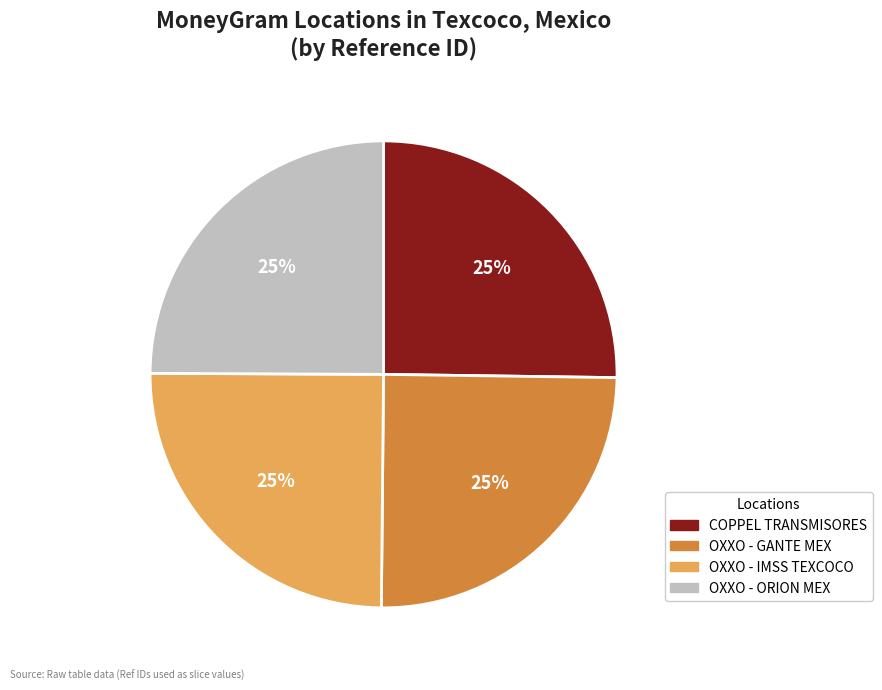

To the nearest percent, what percentage of the pie is OXXO - GANTE MEX?

25%